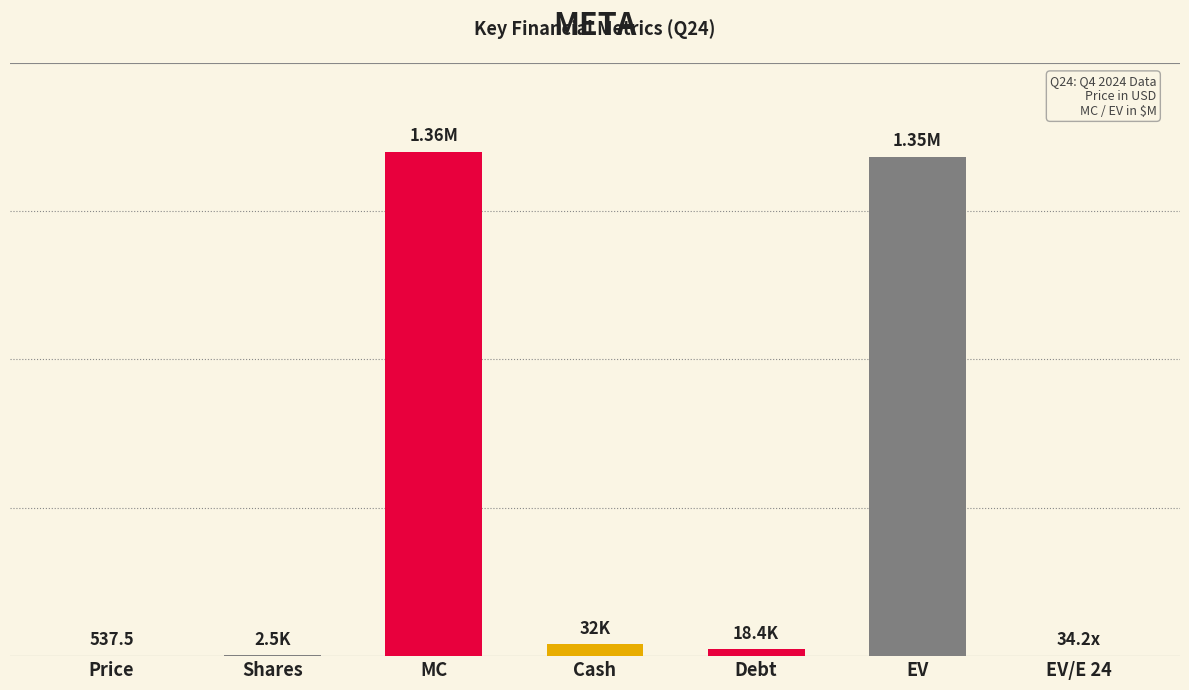

Reading left to right, list all the values displayed in this chart.

Price=537.5	Shares=2529.8	MC=1359776.5	Cash=32045.0	Debt=18389.0	EV=1346120.5	EV/E 24=34.2